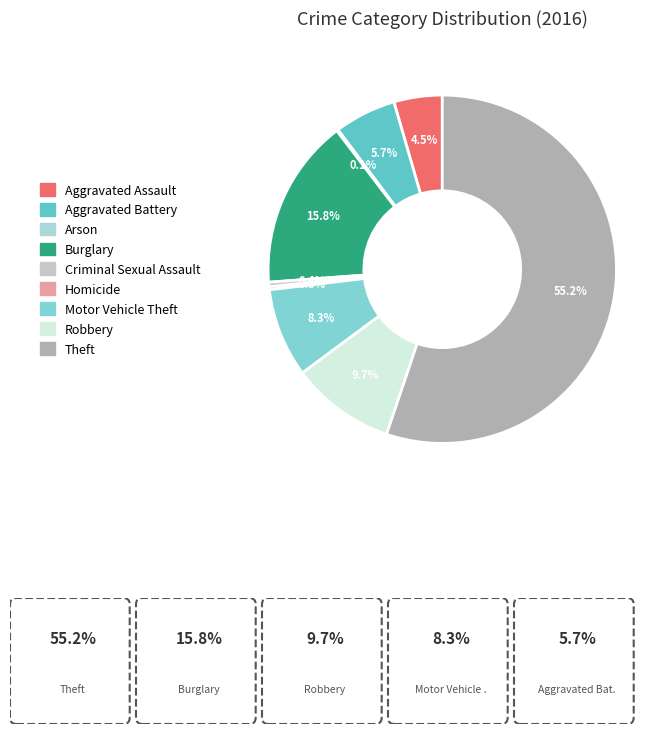

Does any single category account for the majority?

Yes